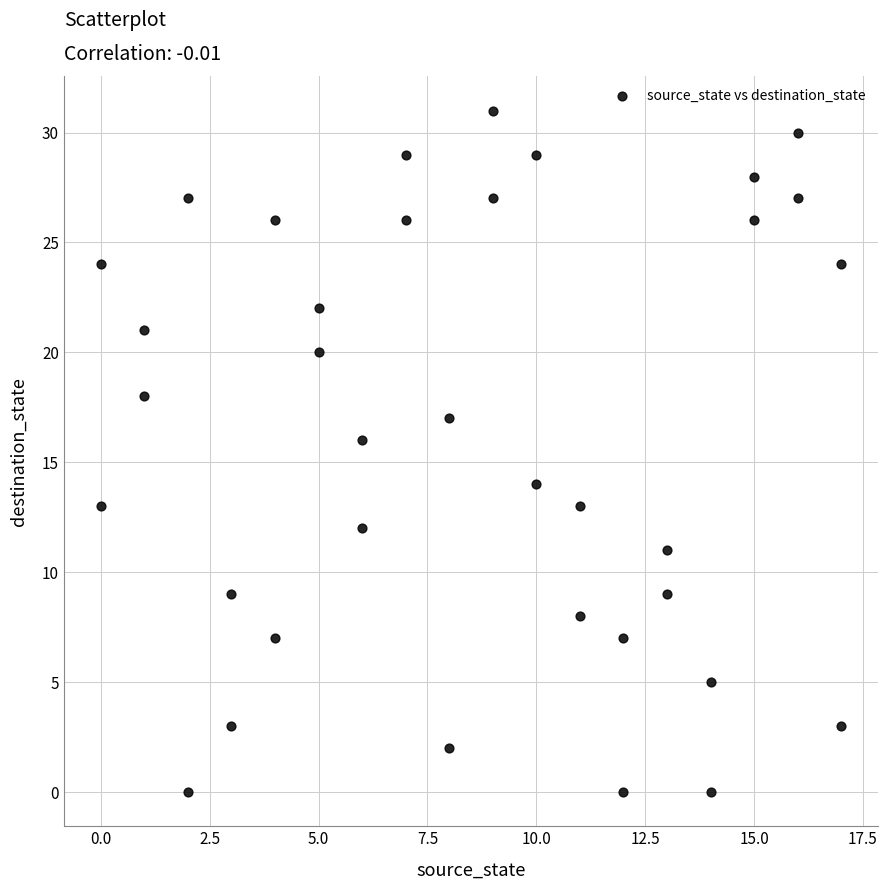

What is the range of X values (max minus min)?

17